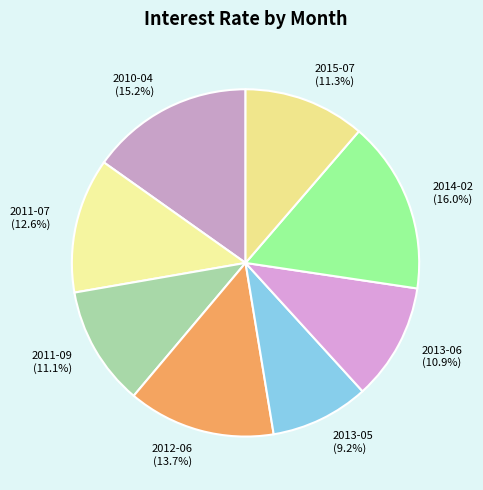

To the nearest percent, what portion does 2013-05 represent?

9%